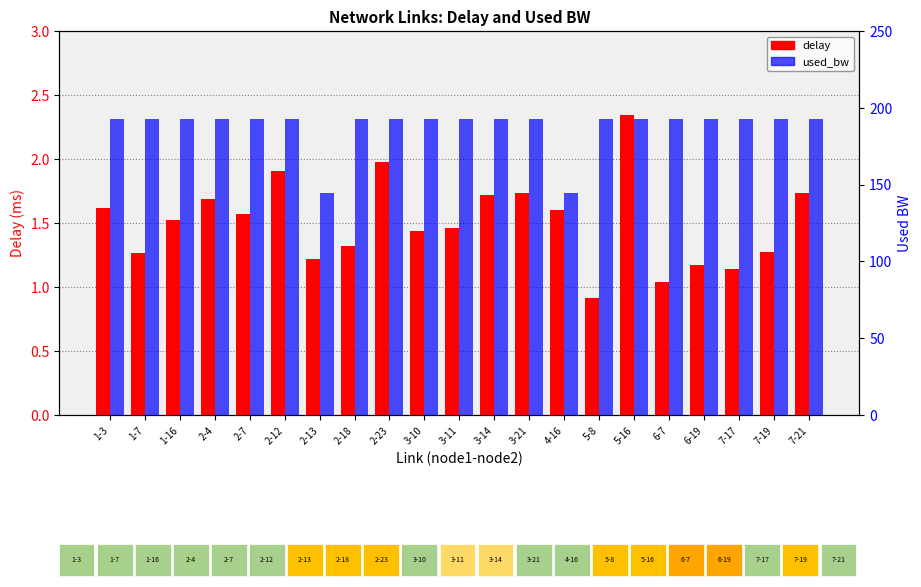

How many bars are there in total?

42